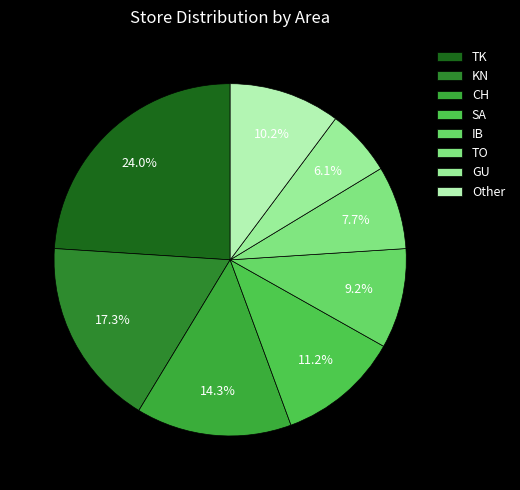

Which category has the smallest portion of the pie?

GU